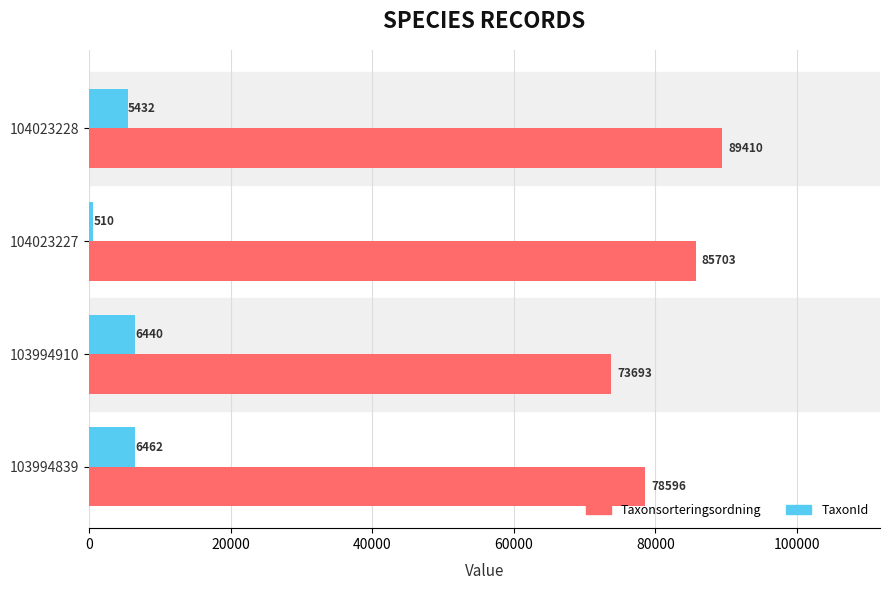

Which series has the largest range (max minus min)?

Taxonsorteringsordning